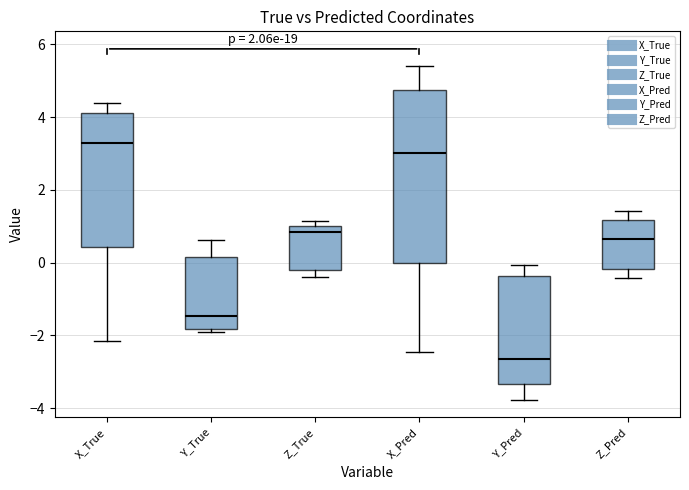

Which box is the tallest, from its lower edge to its upper edge?

X_Pred